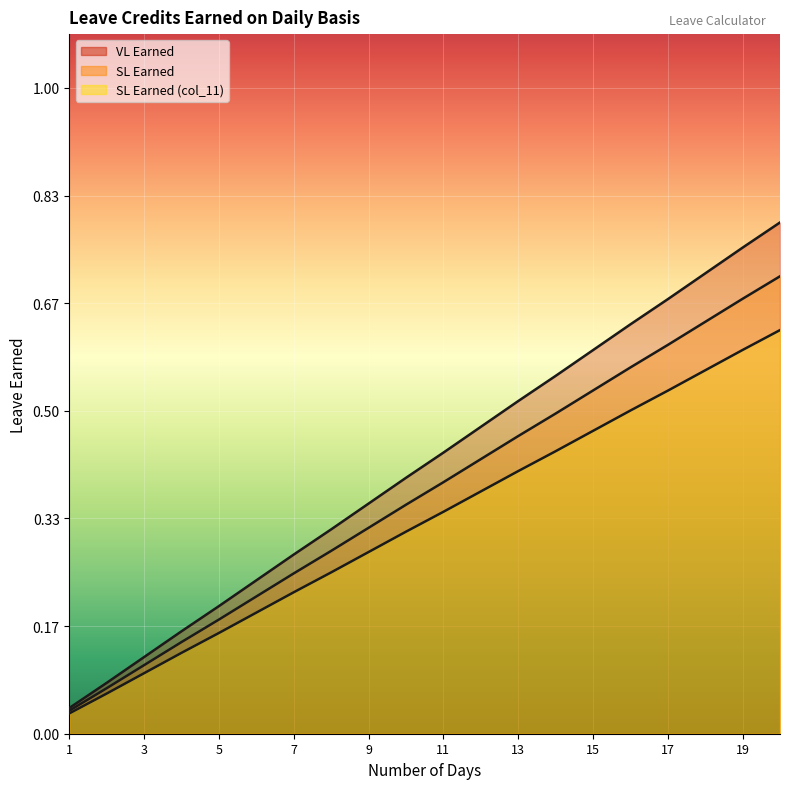

Which category has the lowest value in the SL Earned (col_11) series?

1